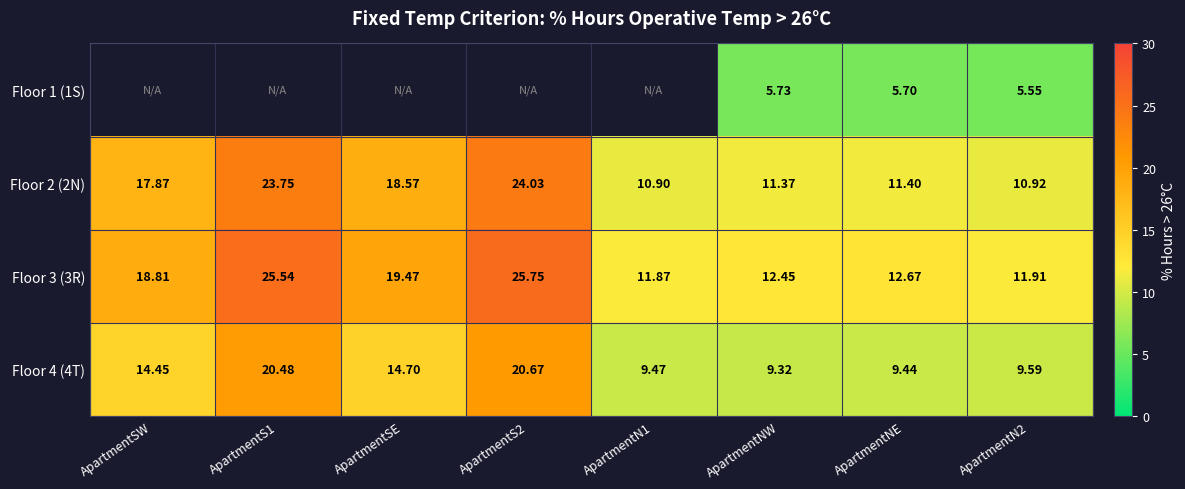

At which label does Floor 4 (4T) first exceed 14?

ApartmentSW